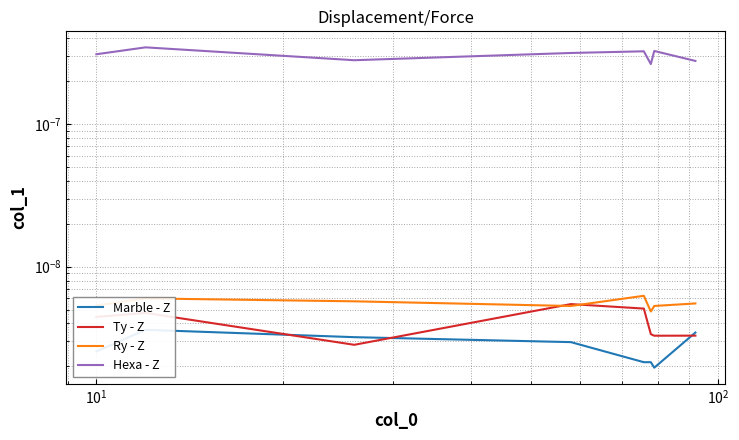

True or false: Hexa - Z has more than 0 points higher than both neighbors.

True